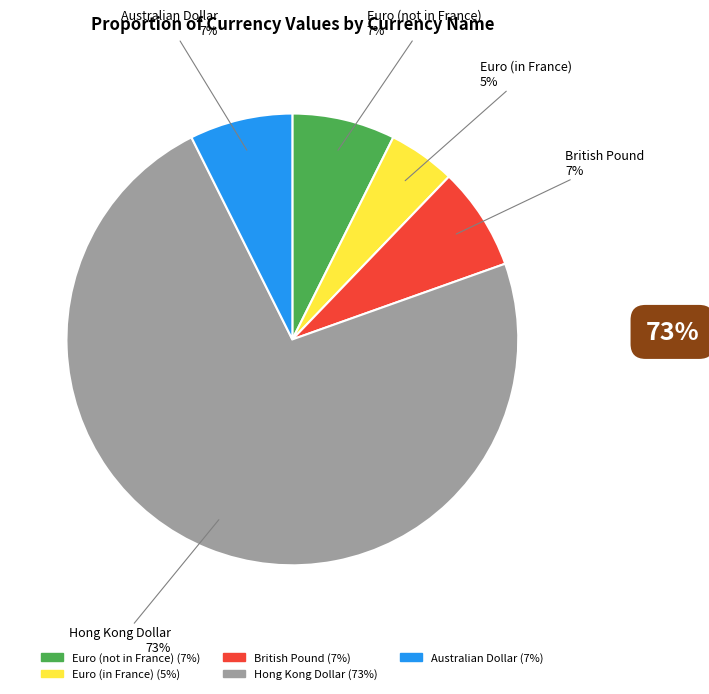

To the nearest percent, what is the combined percentage of Euro (in France) and British Pound?

12%